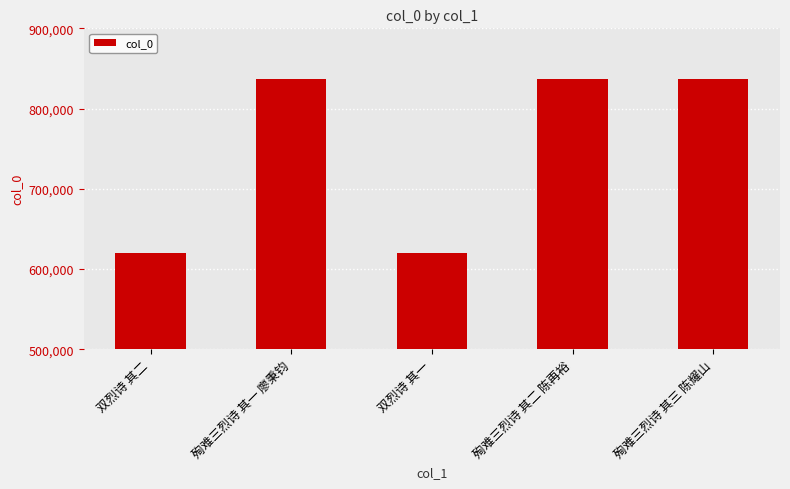

What is the sum of all values?

3751551